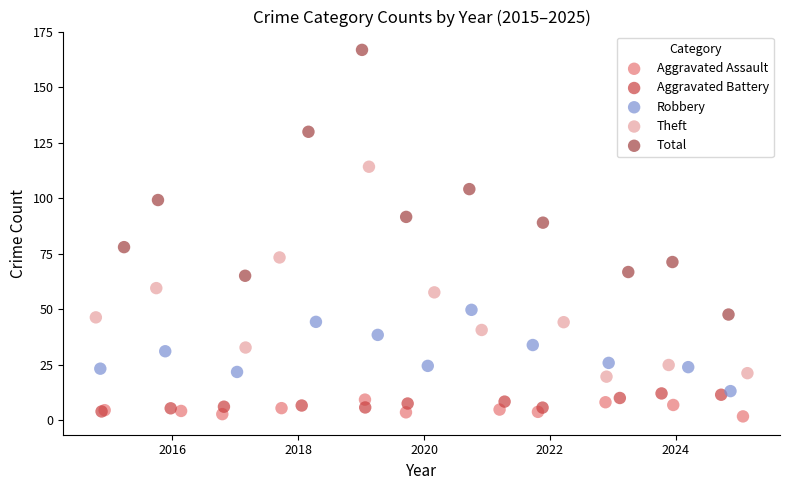

Which series has the largest Y range (max minus min)?

Total